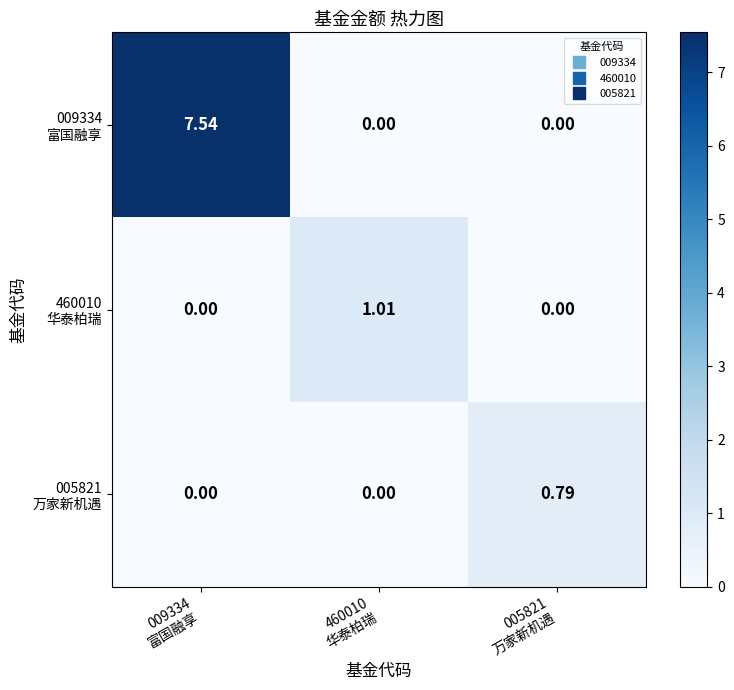

How many data points does each series have?

3